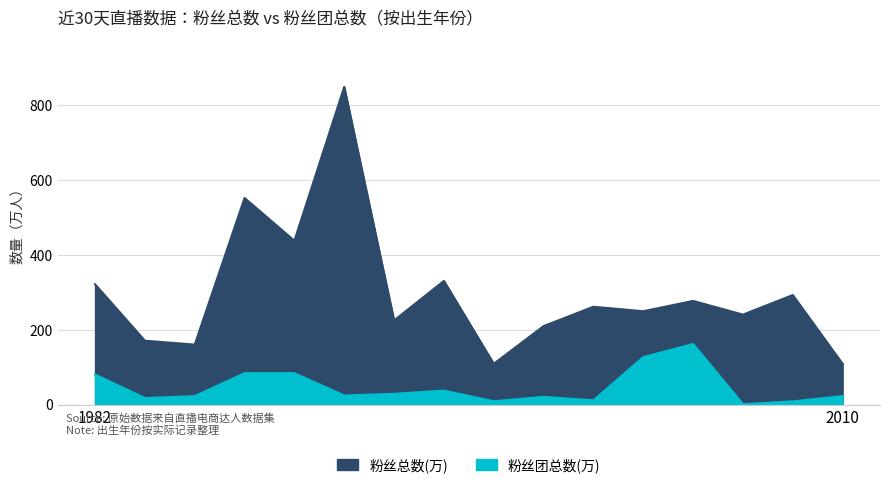

What is the lowest value of the 粉丝总数(万) series?

108.5